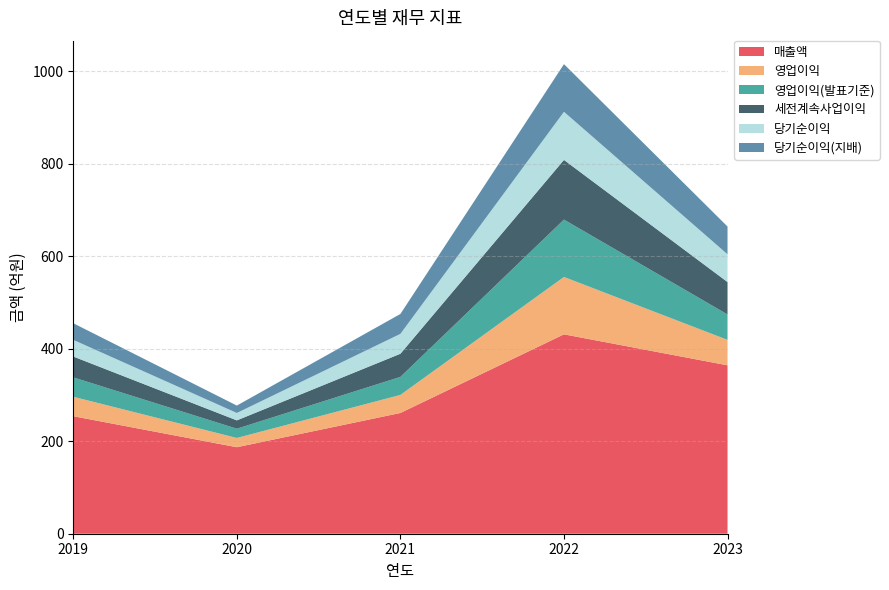

Reading left to right, list all the values displayed in this chart.

매출액: 254	187	261	431	364
영업이익: 42	20	39	124	55
영업이익(발표기준): 42	20	39	124	55
세전계속사업이익: 45	18	50	129	70
당기순이익: 36	16	43	104	60
당기순이익(지배): 36	16	43	103	60